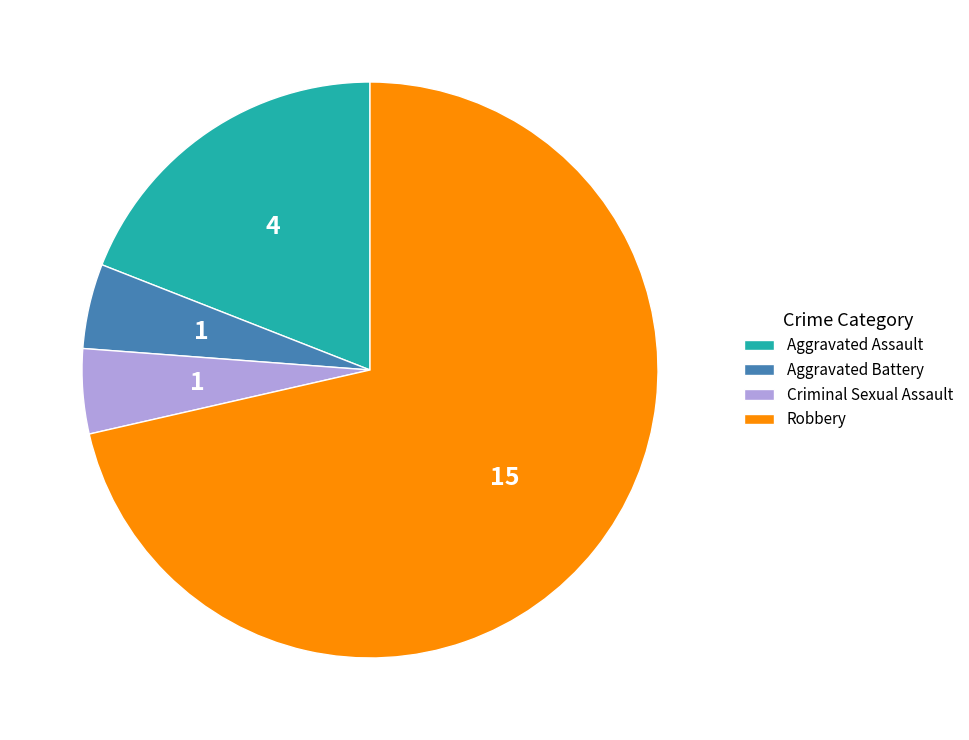

True or false: Aggravated Assault accounts for 32% of the total.

False